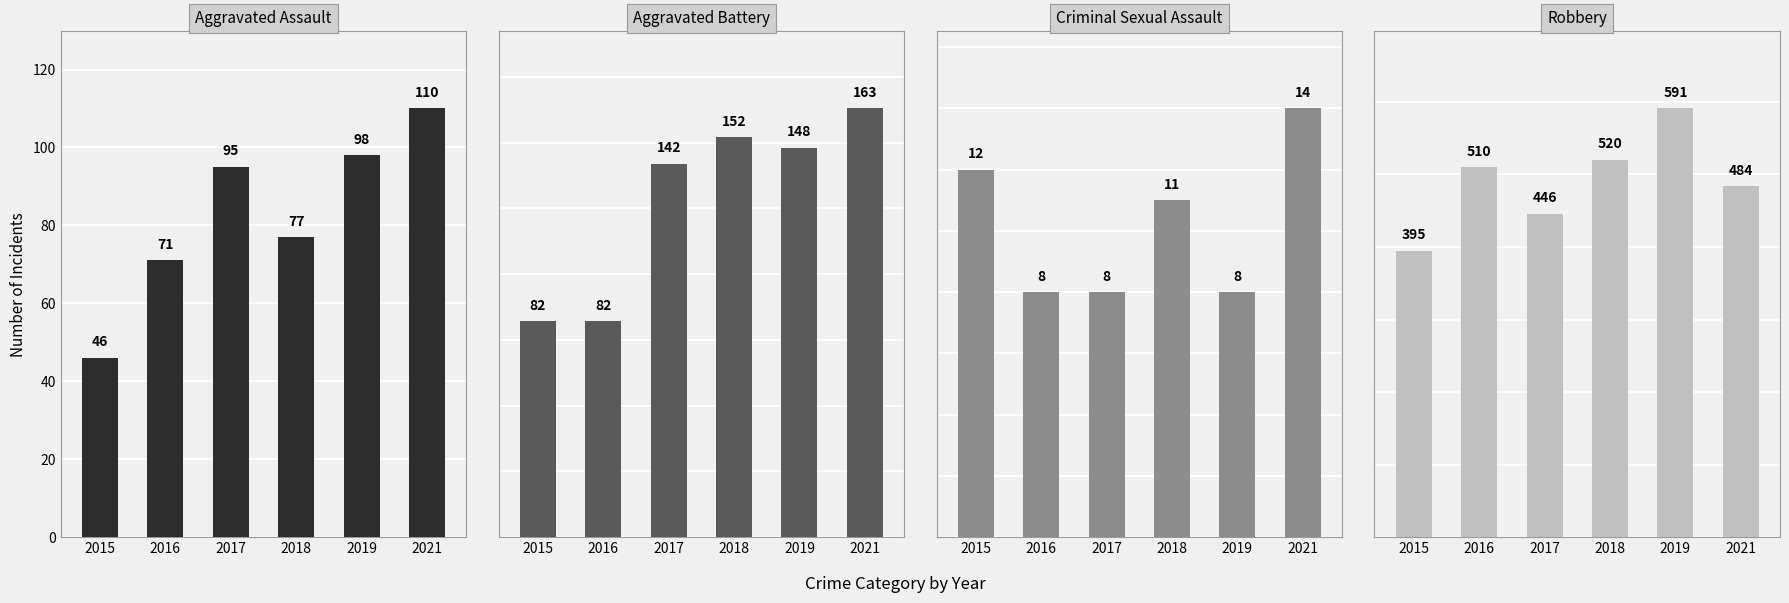

Reading left to right, extract all data points from this chart.

Aggravated Assault: 46	71	95	77	98	110
Aggravated Battery: 82	82	142	152	148	163
Criminal Sexual Assault: 12	8	8	11	8	14
Robbery: 395	510	446	520	591	484